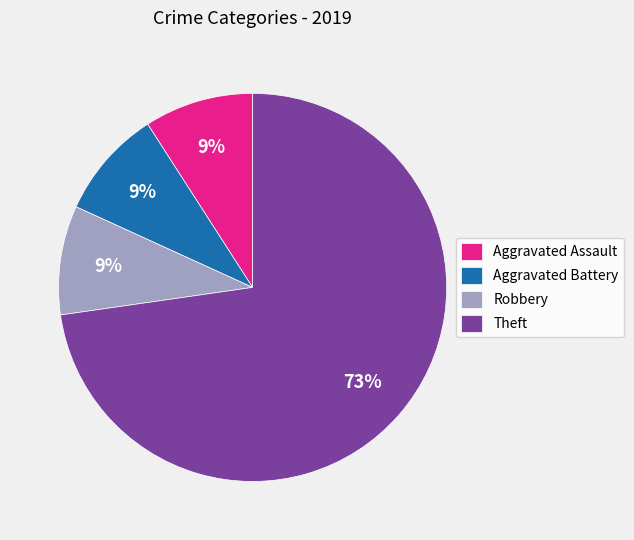

How many slices are in this pie chart?

4